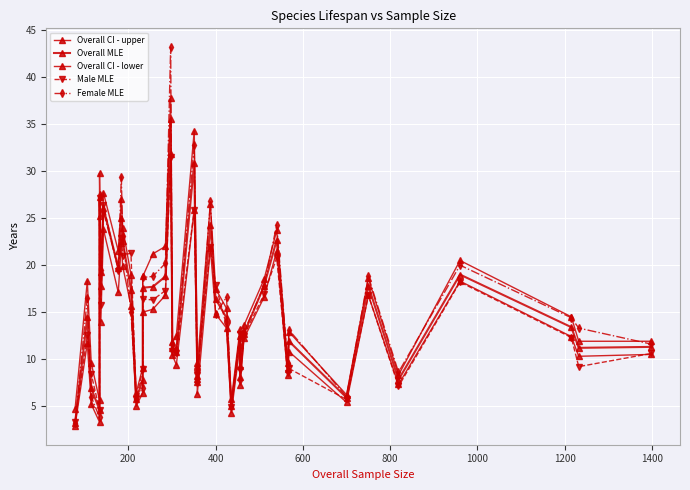

What is the lowest value of the Overall CI - lower series?

2.9